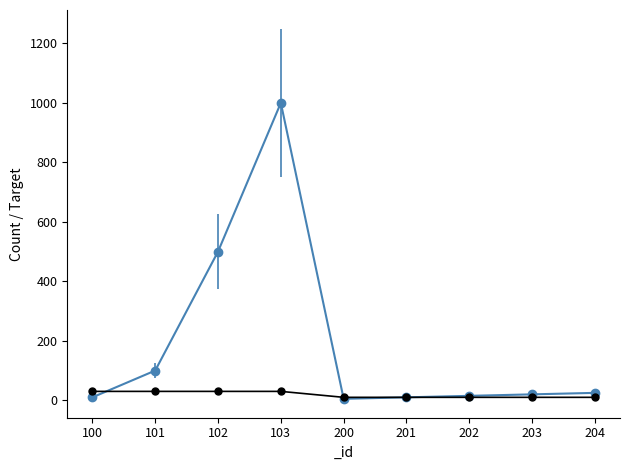

How many intersections are there between _count and _target?

2